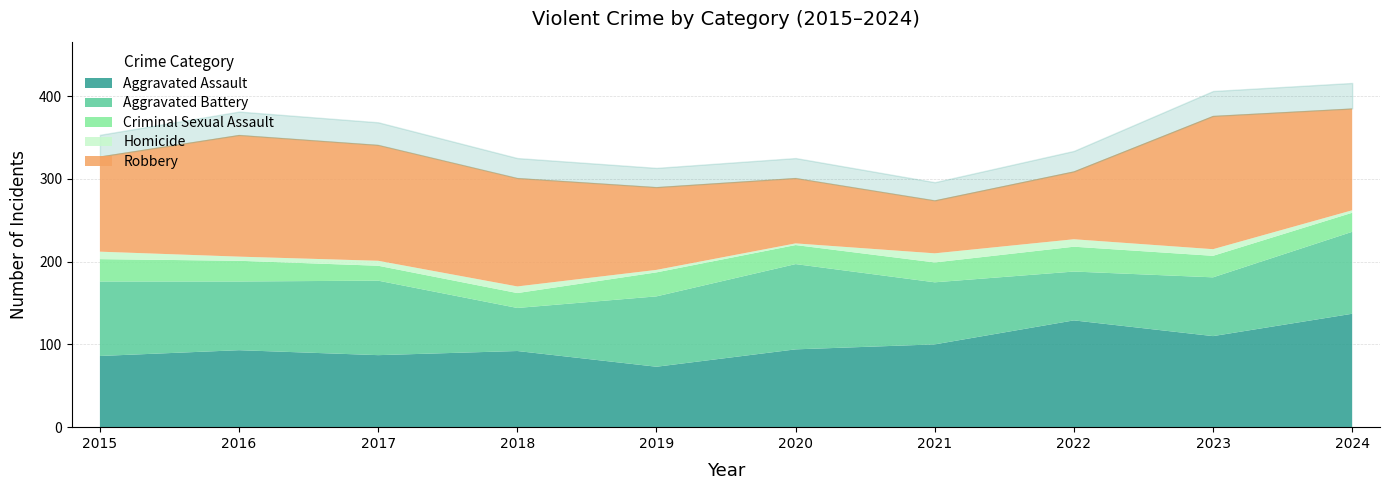

Is the value of Homicide at 2021 greater than the value of Criminal Sexual Assault at 2023?

No